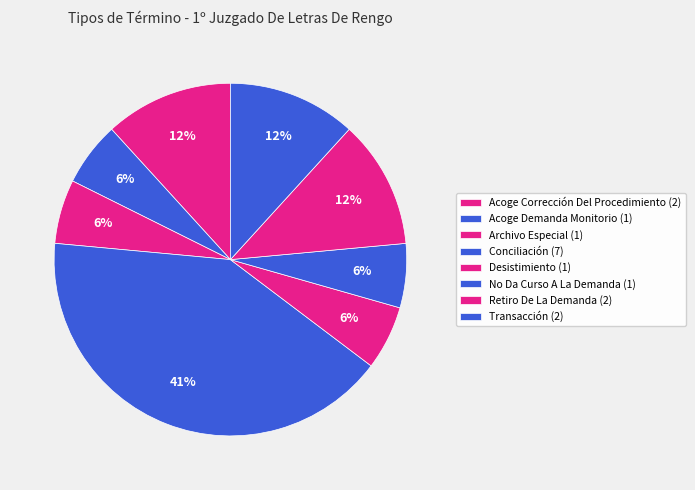

How many slices are in this pie chart?

8